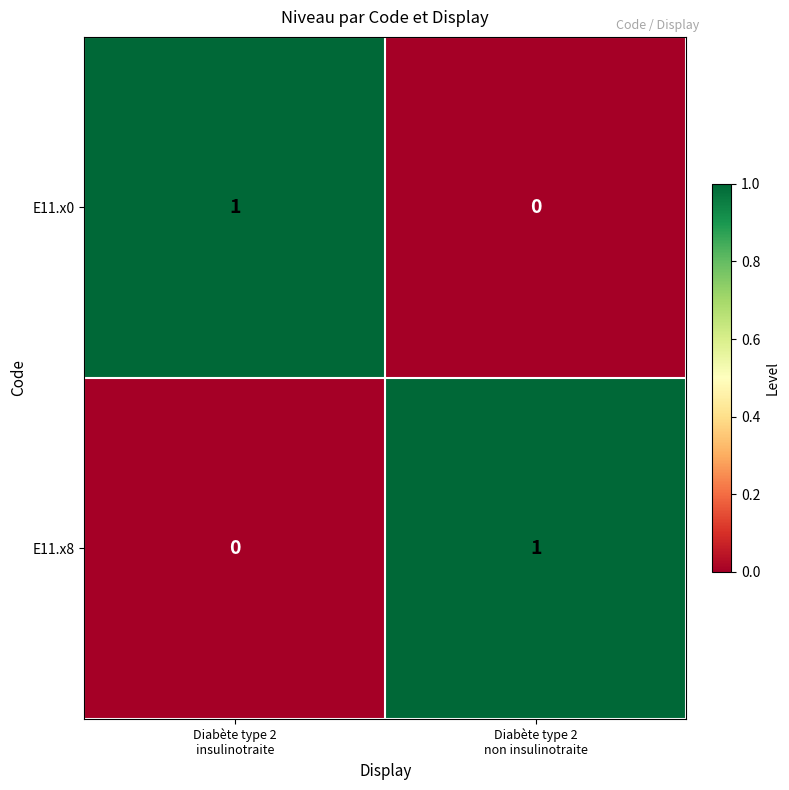

Reading left to right, what are all the values shown in this chart?

E11.x0: 1	0
E11.x8: 0	1